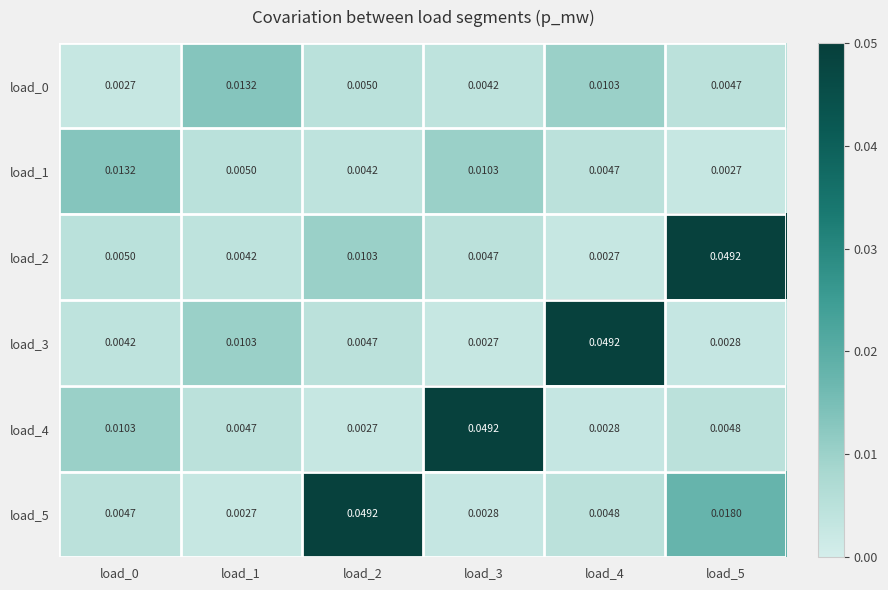

Is the value of load_1 at load_0 greater than the value of load_0 at load_5?

Yes